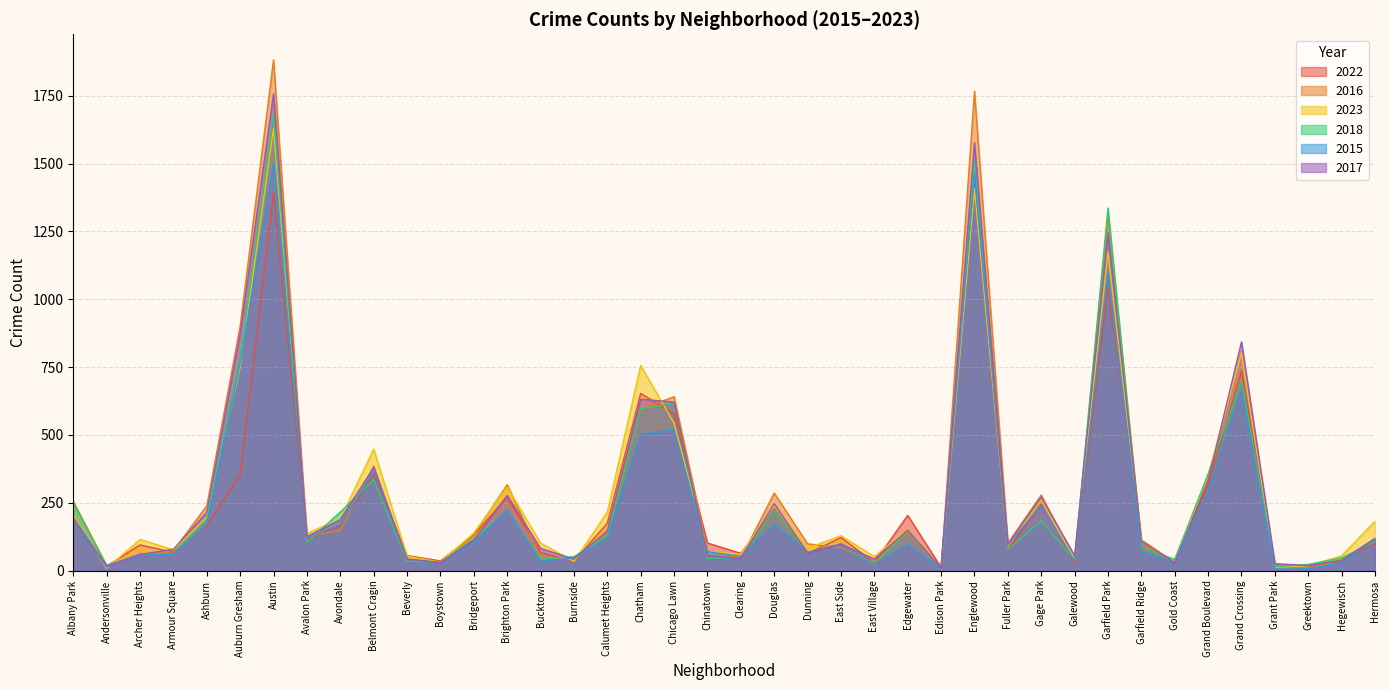

Which series ends up on top after the final intersection of 2022 and 2023?

2023